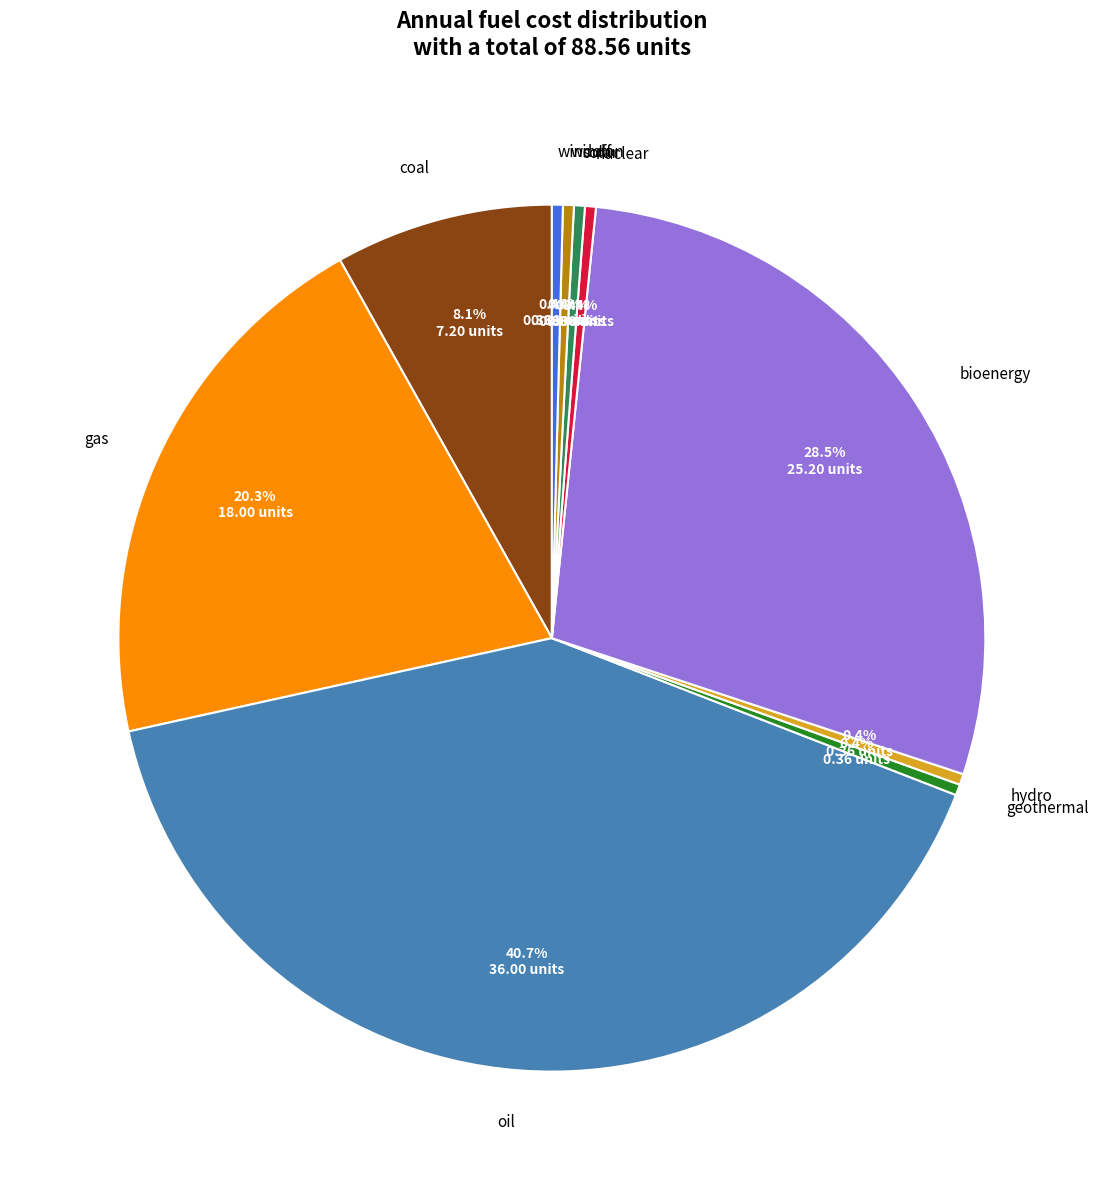

How many segments does this pie chart have?

10